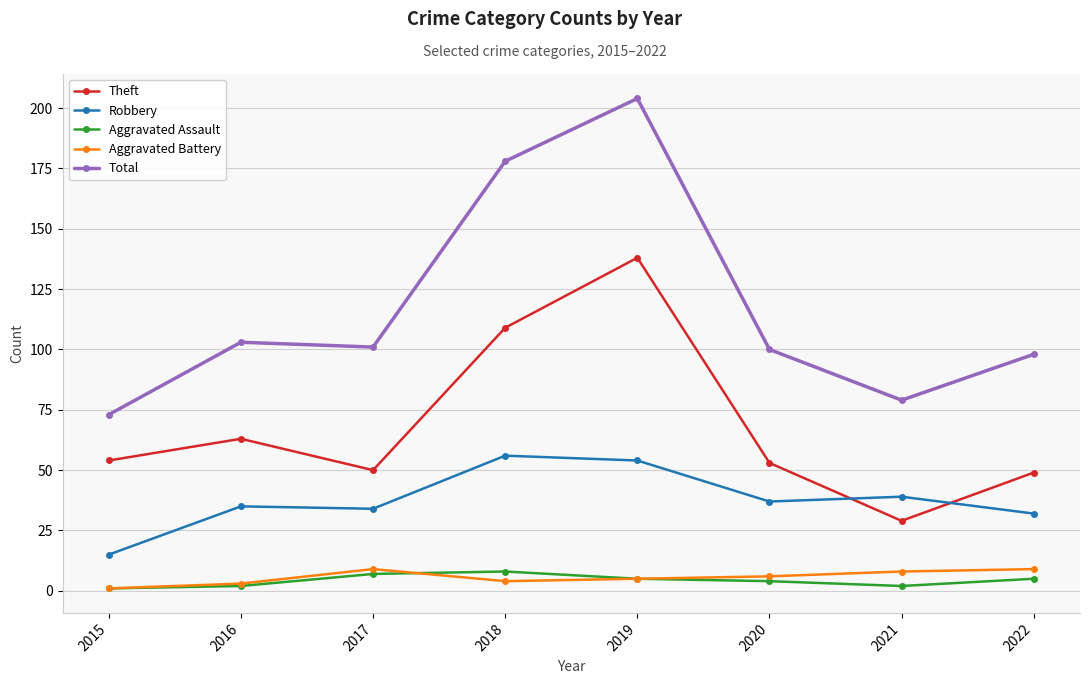

At which label does Aggravated Assault first exceed 5?

2017